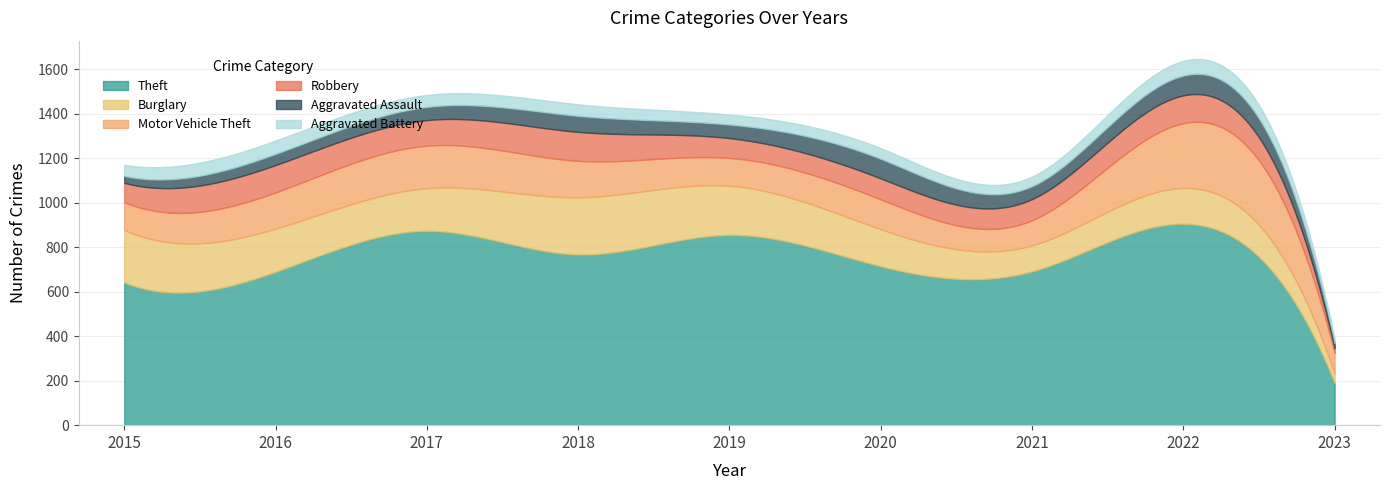

What is the minimum value for Motor Vehicle Theft?

94